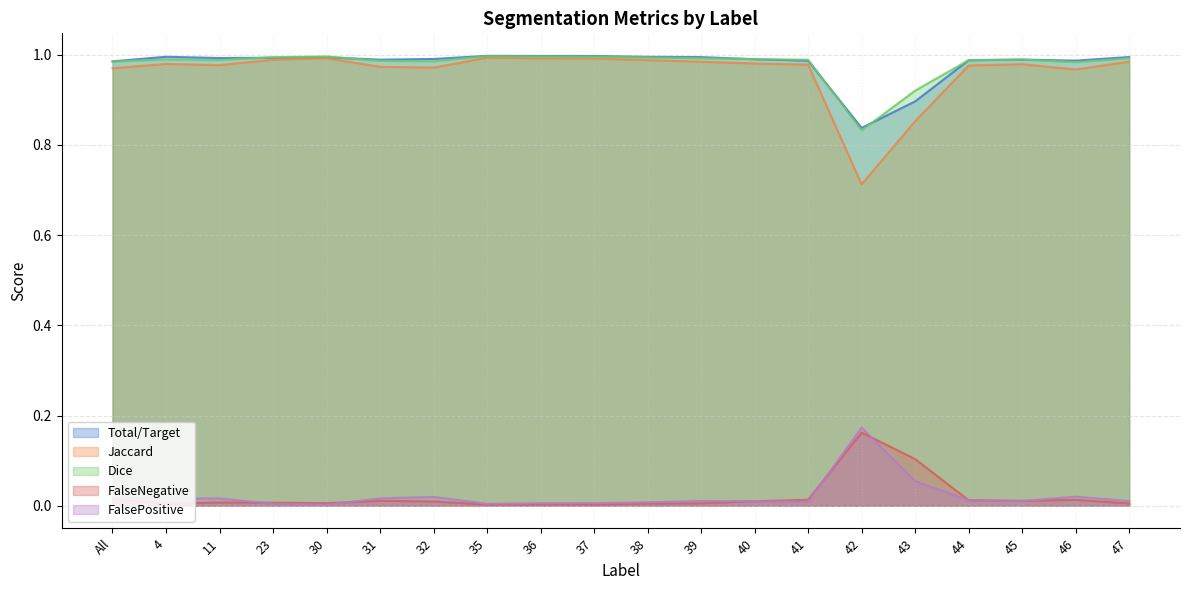

Does the chart display data point markers on the line(s)?

No